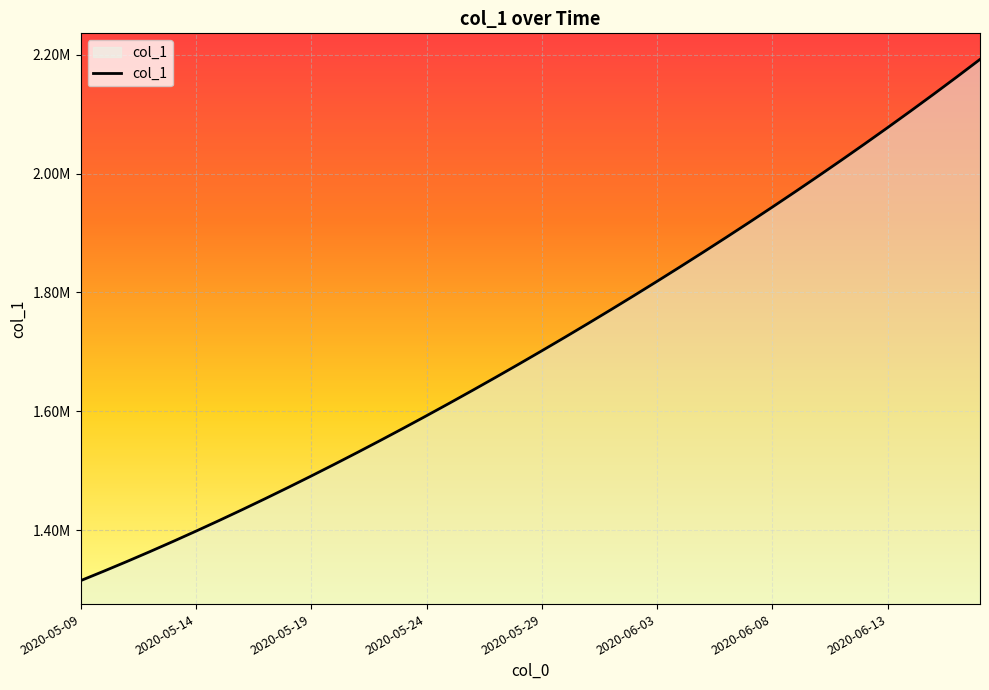

Is this an area chart (filled region under the line)?

Yes